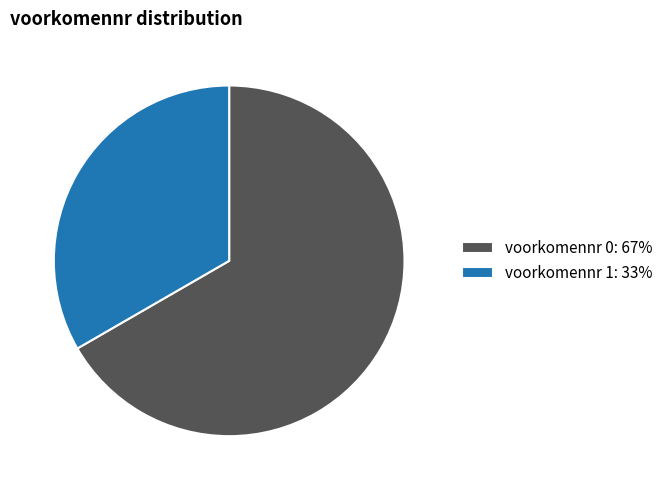

The voorkomennr 1: 33% slice represents 33% of the pie. True or false?

True